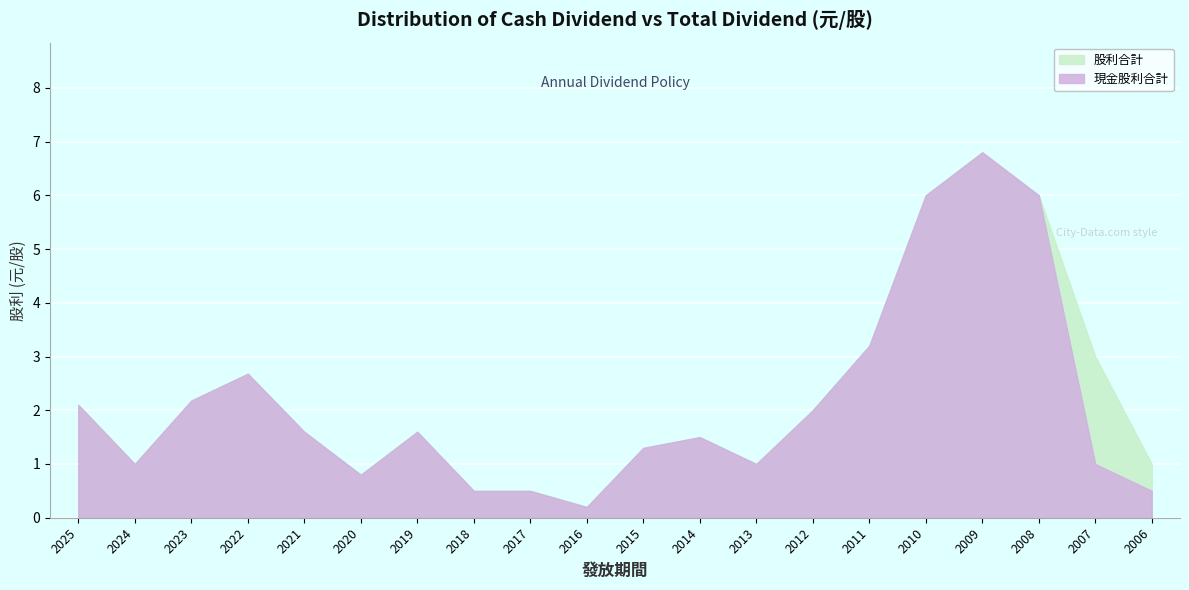

At how many categories does at least one series exceed 1?

13